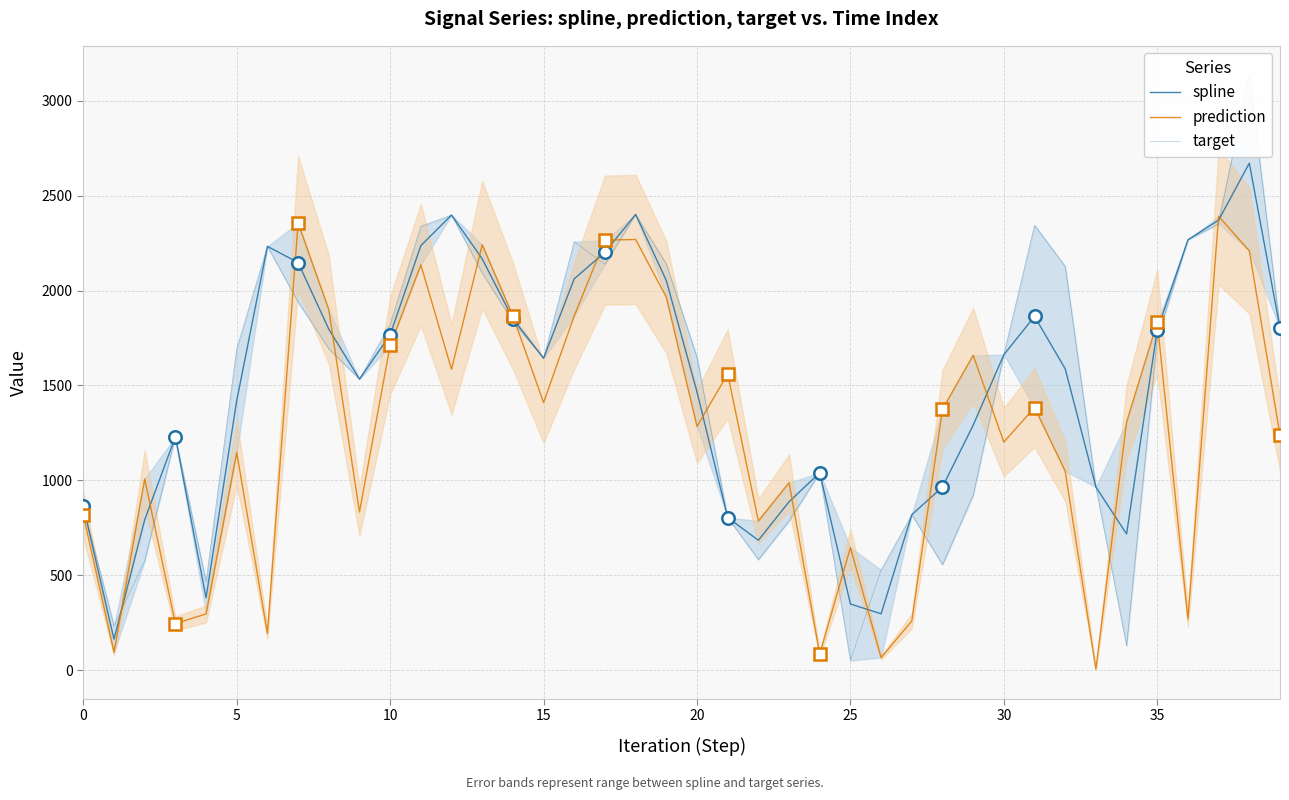

At which category does target reach its first local peak?

15